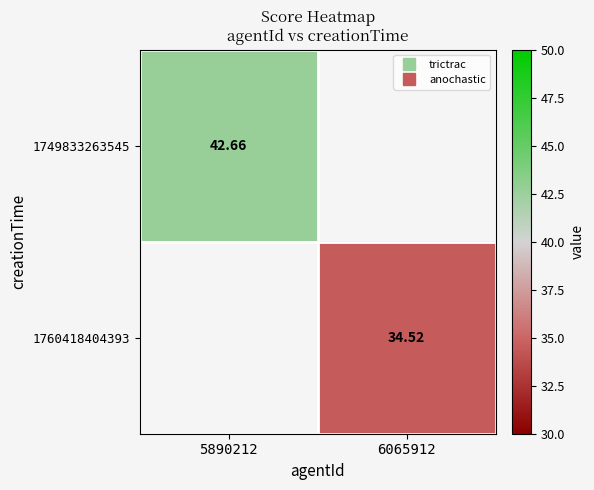

Is it true that 1760418404393 equals 34.5 at 6065912?

True